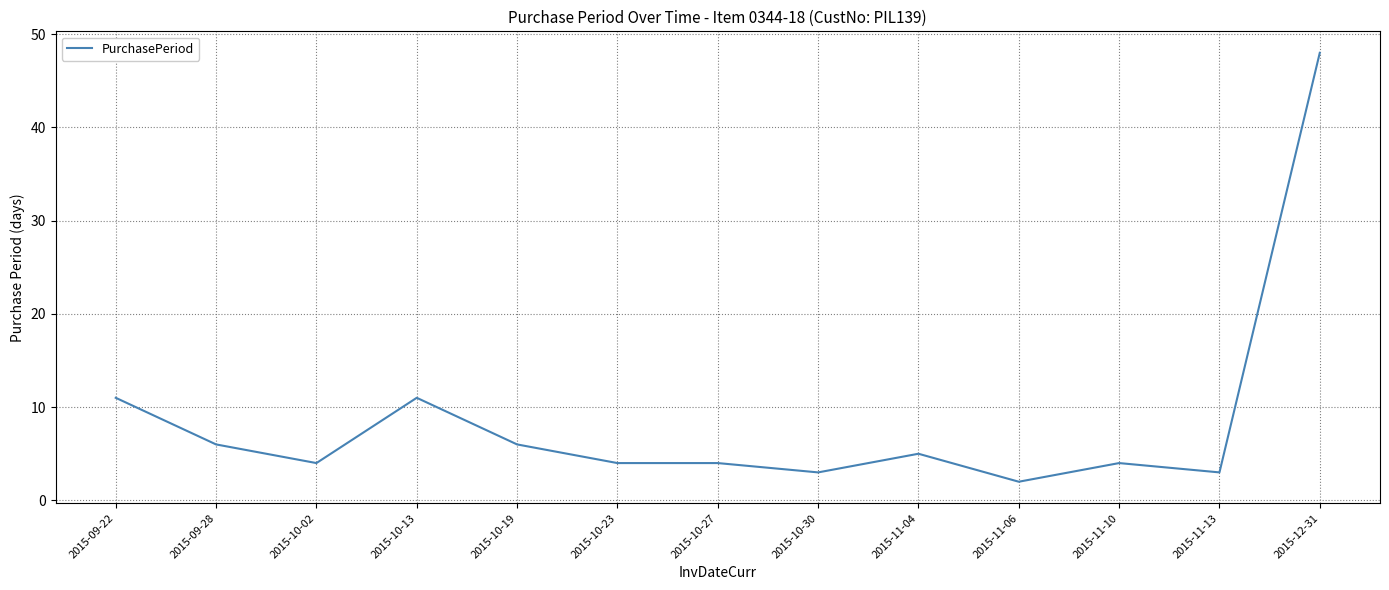

Reading left to right, list all the values displayed in this chart.

11	6	4	11	6	4	4	3	5	2	4	3	48